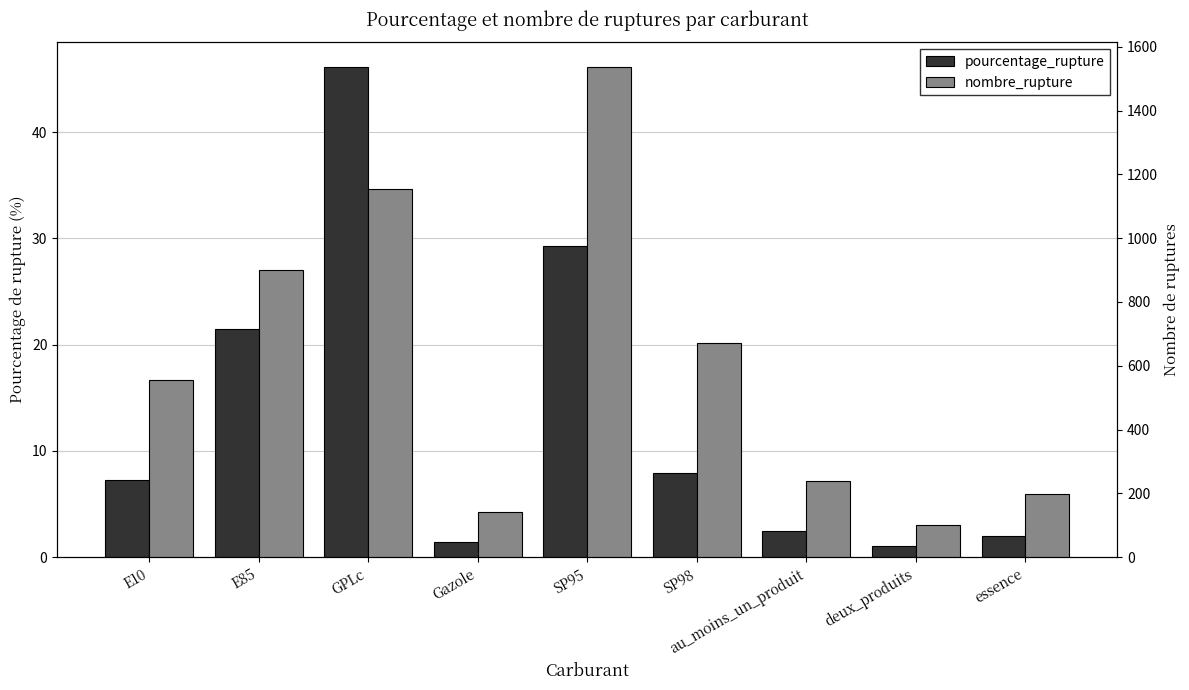

What is the minimum value for pourcentage_rupture?

1.0